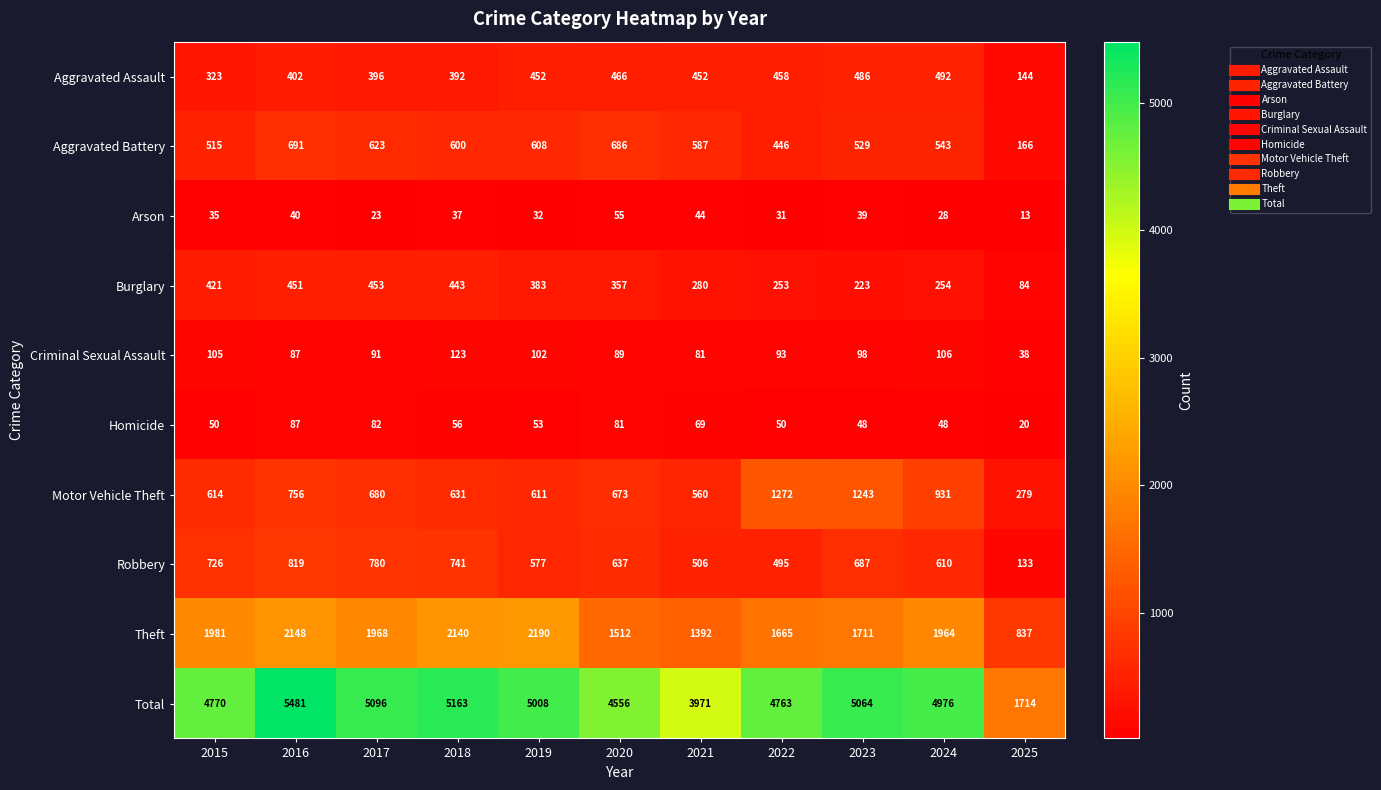

Rank the series at 2023 from highest to lowest value.

Total, Theft, Motor Vehicle Theft, Robbery, Aggravated Battery, Aggravated Assault, Burglary, Criminal Sexual Assault, Homicide, Arson